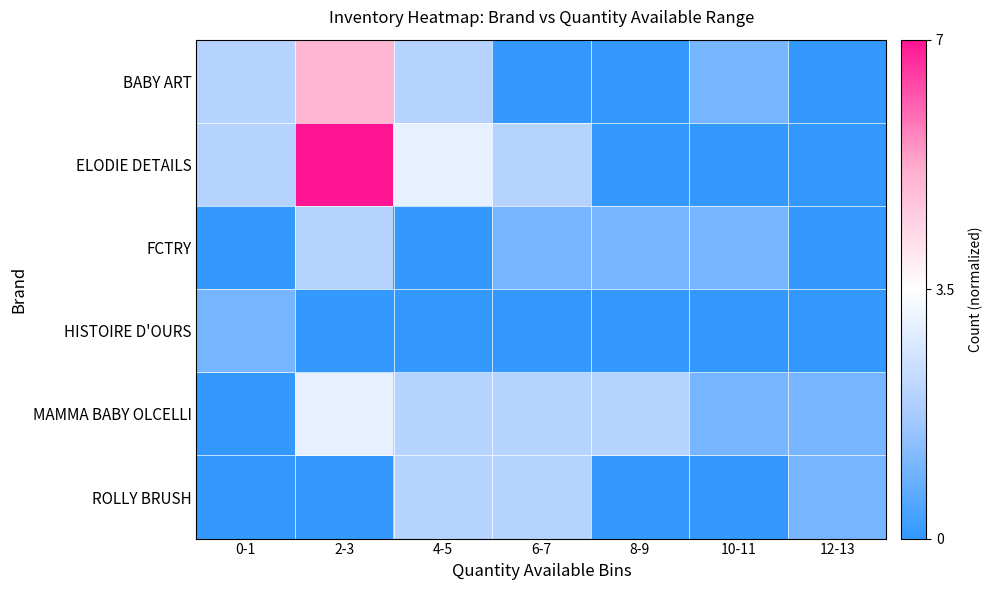

Between 2-3 and 6-7, which is larger?

2-3